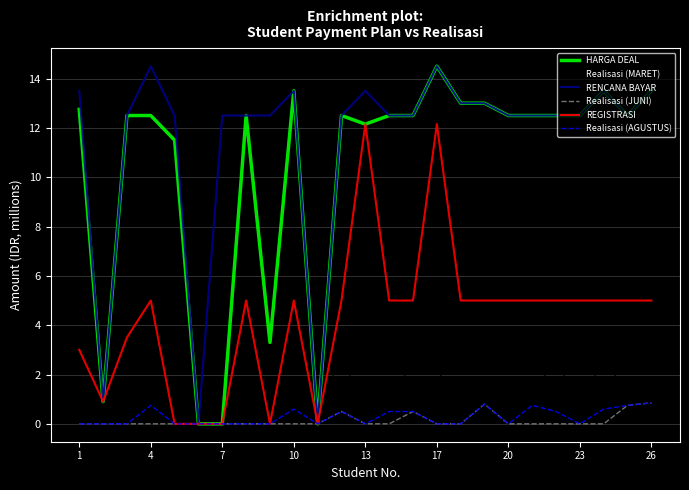

What is the greatest value displayed?

14.5